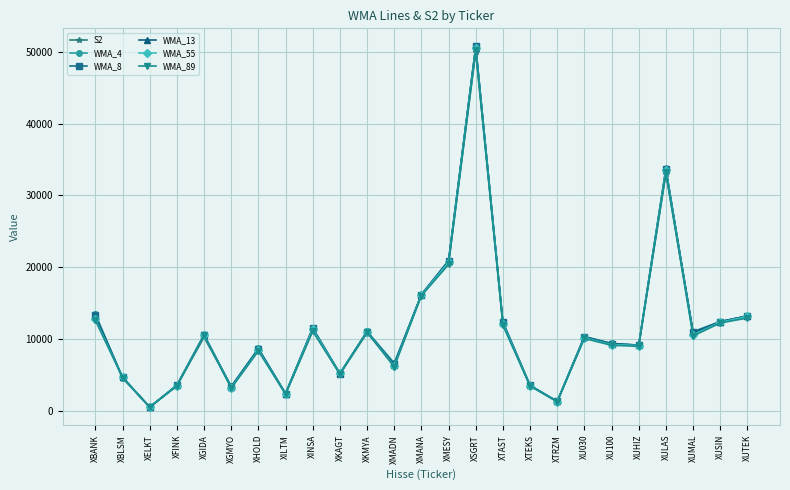

What is the total value across all series at XILTM?

14024.0